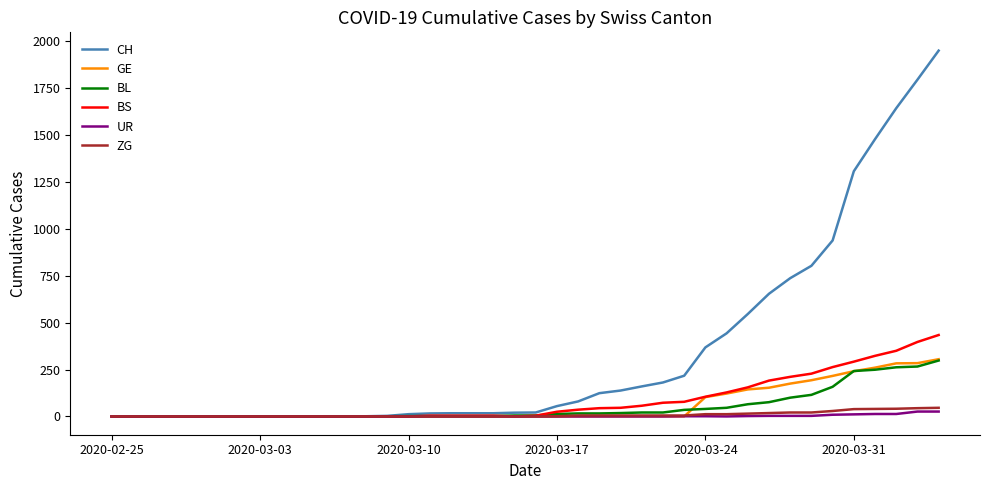

What is the greatest value displayed?

1950